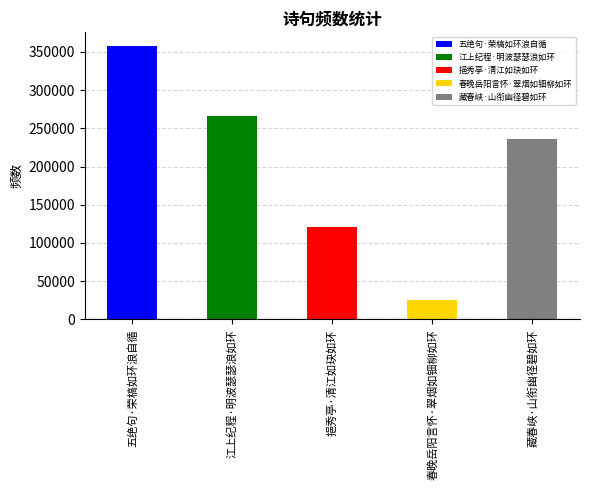

Approximately how many times larger is the value at 江上纪程·明波瑟瑟浪如环 compared to 春晚岳阳言怀·翠烟如钿柳如环?

10.4